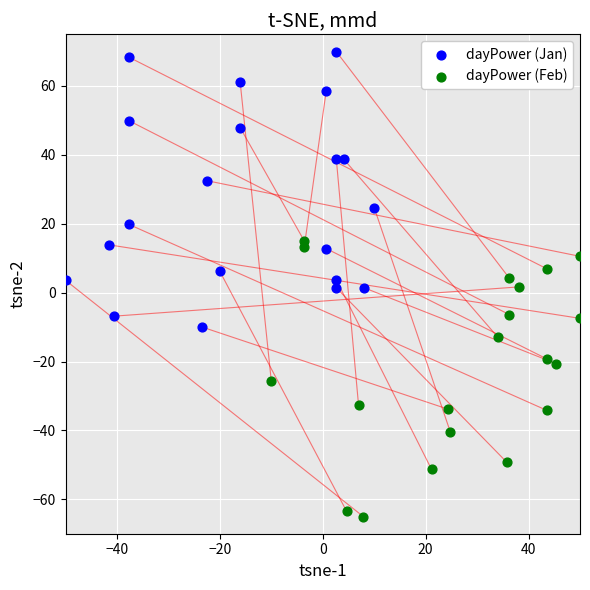

Which series contains the lowest Y value?

dayPower (Feb)